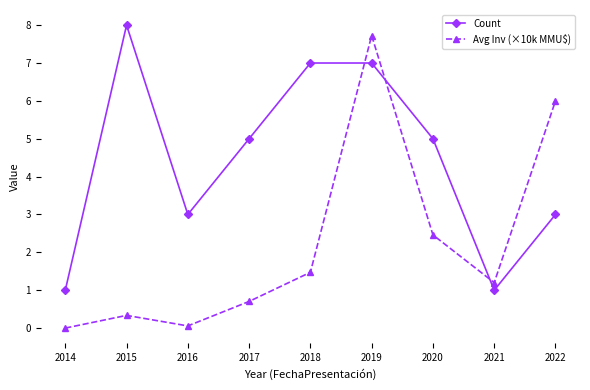

Reading left to right, what are all the values shown in this chart?

Count: 2014=1.0	2015=8.0	2016=3.0	2017=5.0	2018=7.0	2019=7.0	2020=5.0	2021=1.0	2022=3.0
Avg Inv (×10k MMU$): 2014=0.0	2015=0.3	2016=0.1	2017=0.7	2018=1.5	2019=7.7	2020=2.5	2021=1.2	2022=6.0